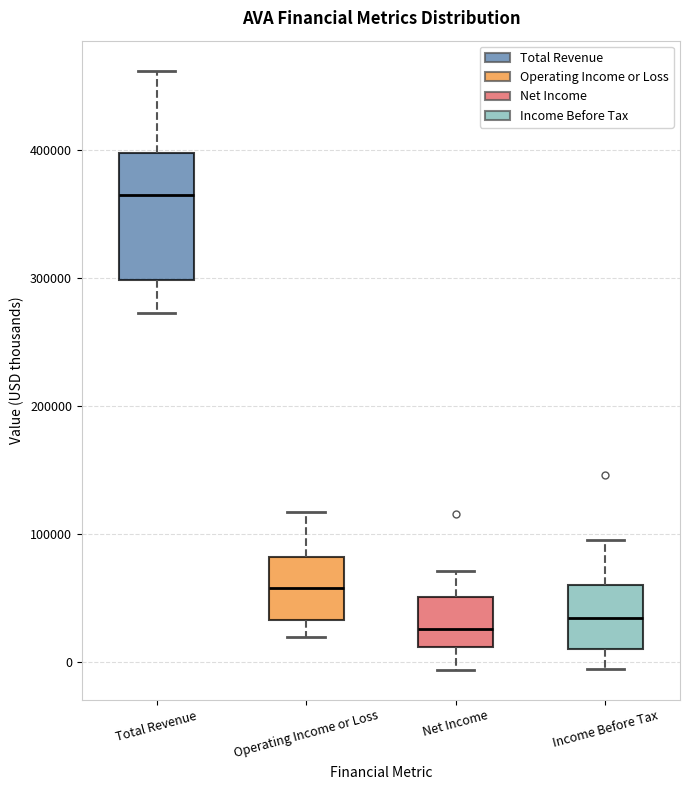

Where is the lower edge of the box for Operating Income or Loss on the y-axis? The values are not printed on the chart, so give them approximately, as read against the axis.

30000